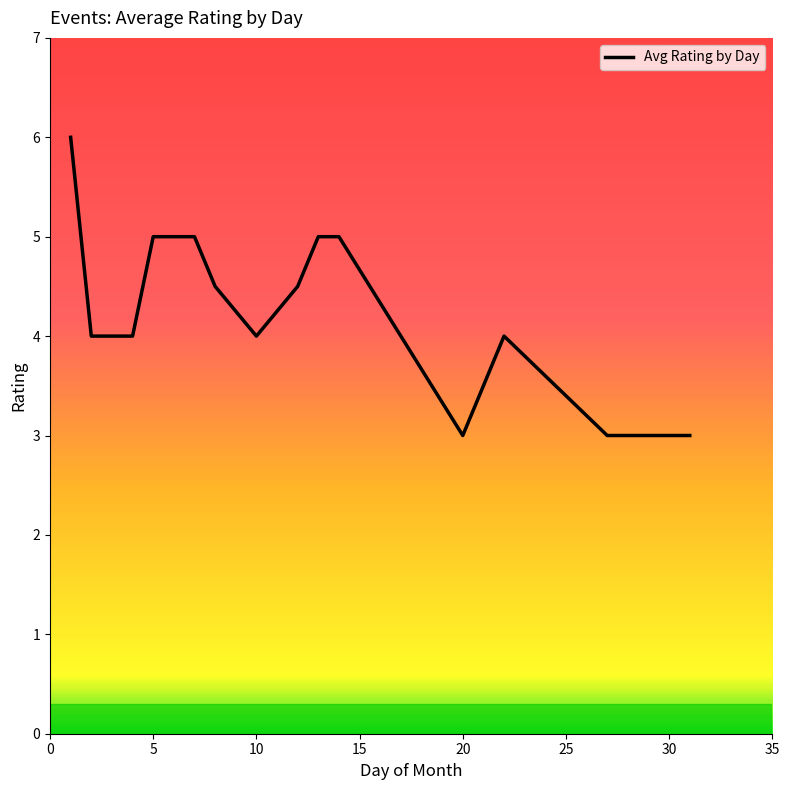

What is the sum of all values?

60.0